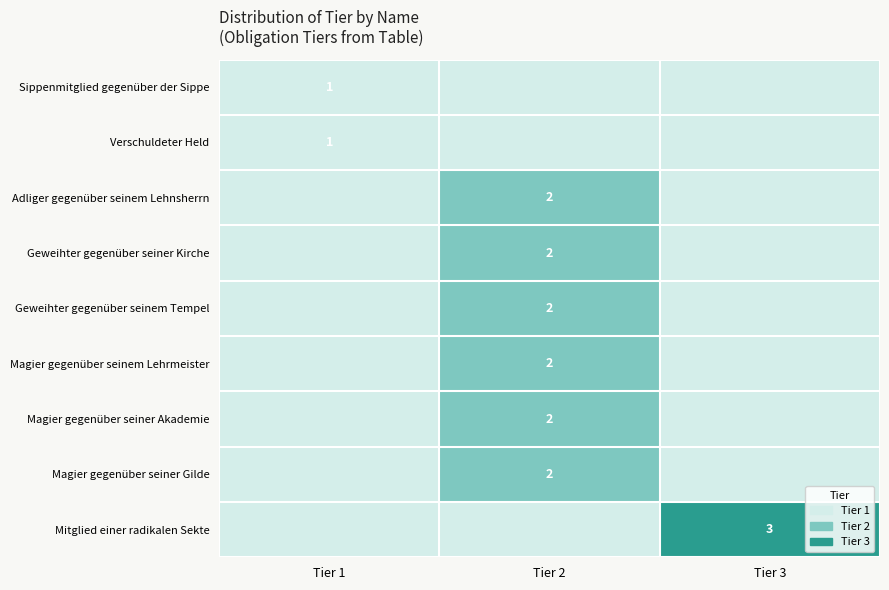

Is the value of Magier gegenüber seiner Akademie at Tier 2 greater than the value of Sippenmitglied gegenüber der Sippe at Tier 1?

Yes